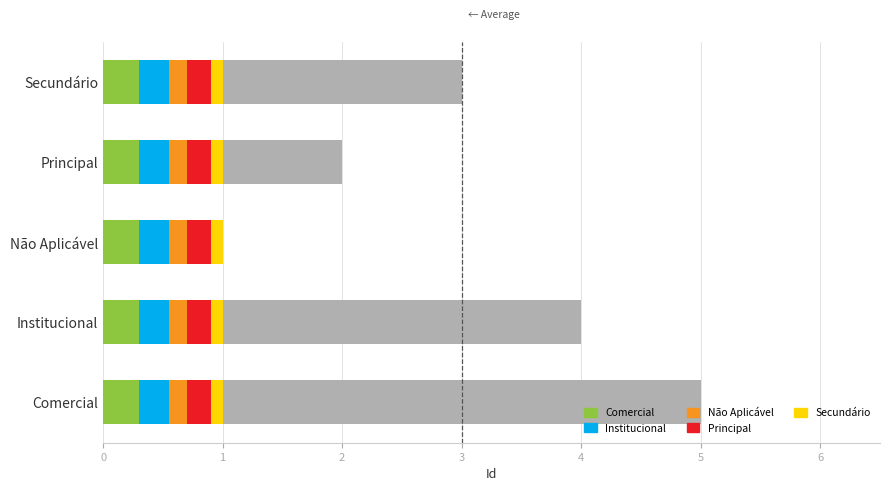

Is it true that the value at Institucional is 1?

False